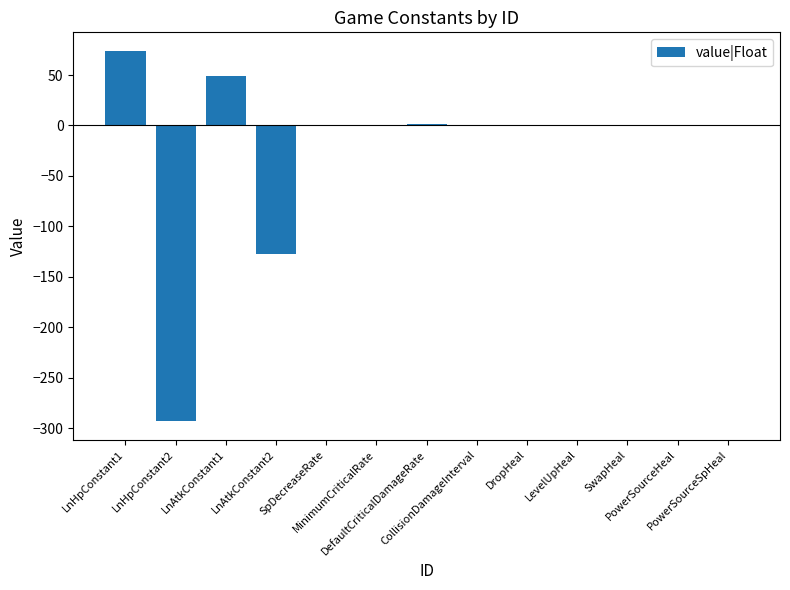

What is the difference between the values at LevelUpHeal and LnHpConstant1?

73.9